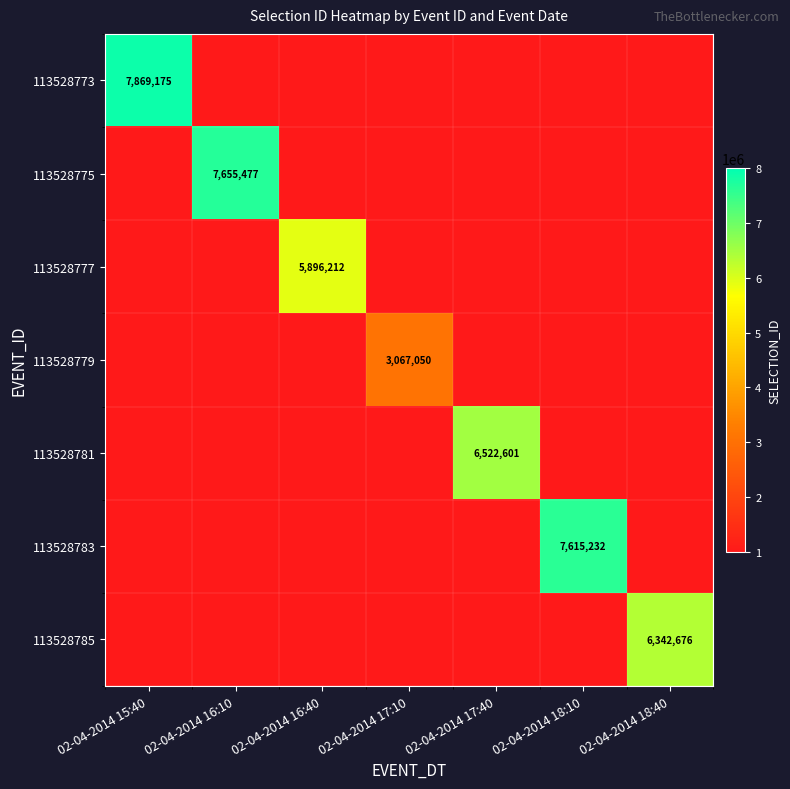

The value of 113528783 at 02-04-2014 18:10 is 5098388. True or false?

False